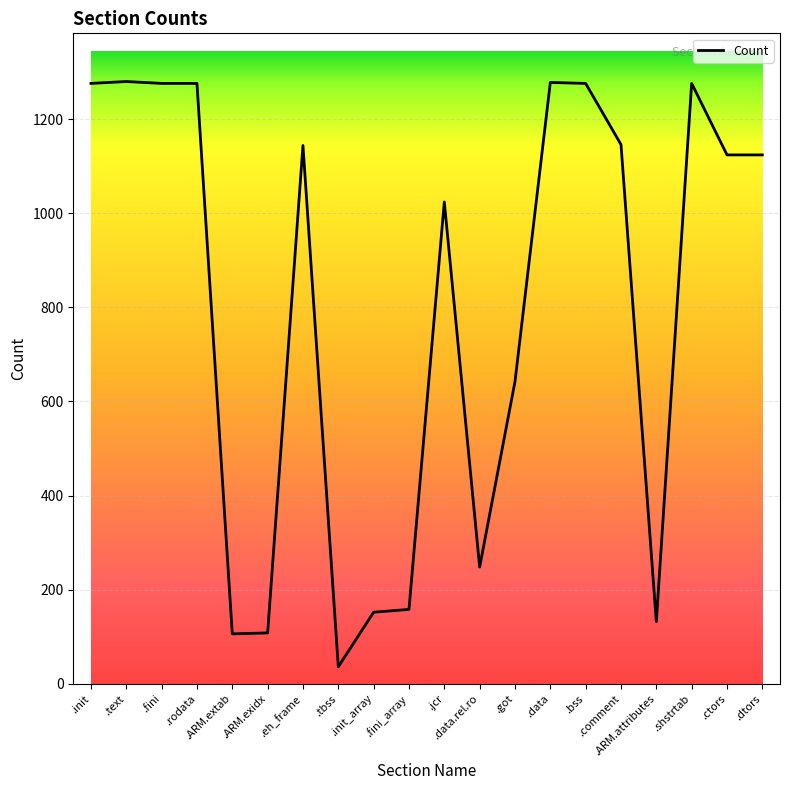

What is the smallest value displayed?

36